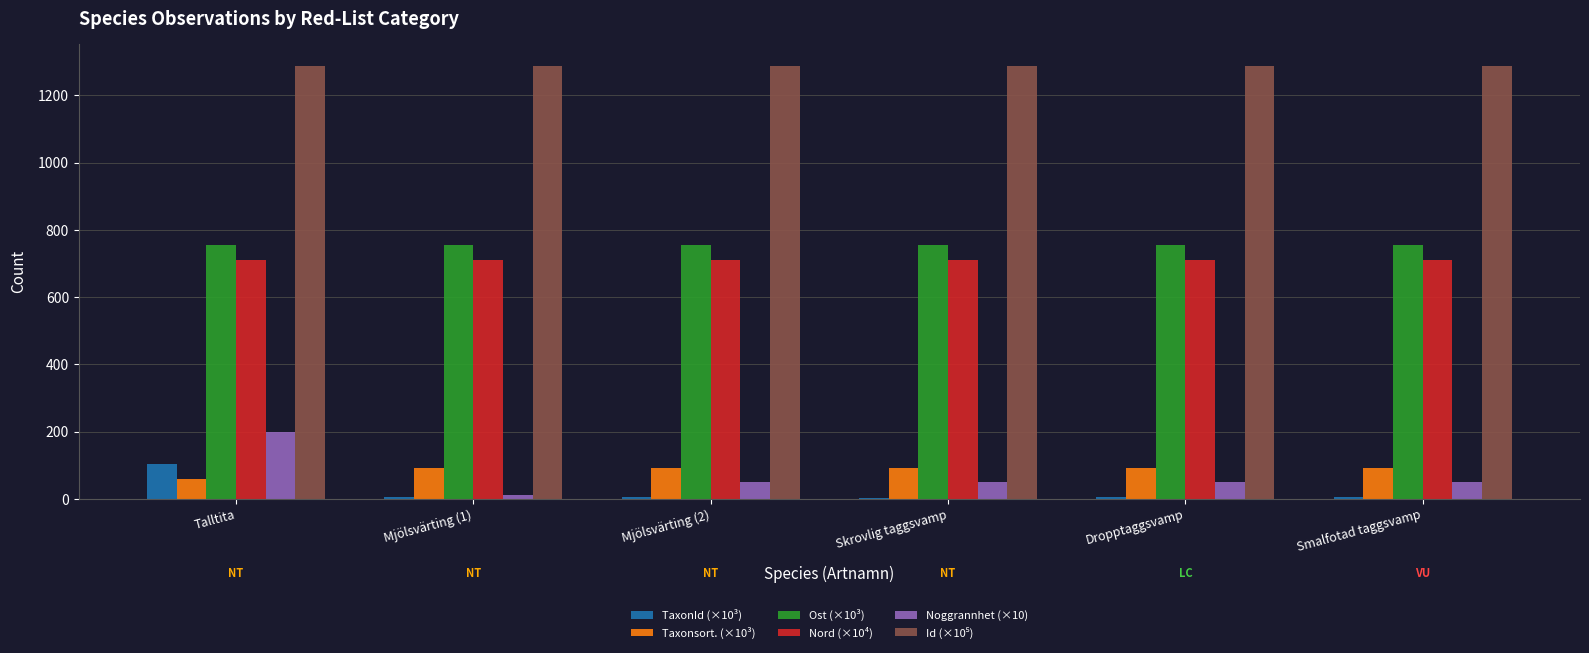

What is the spread (max minus min) of values at Talltita?

1229.4